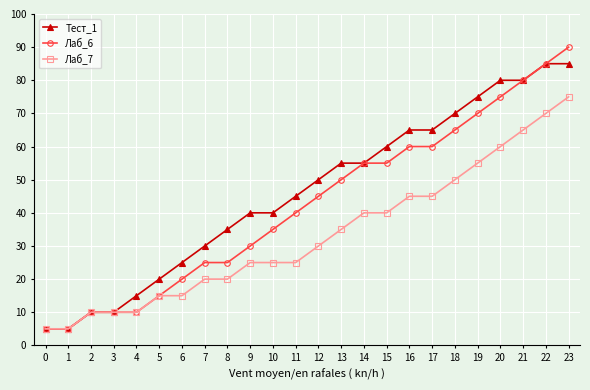

What is the minimum value for Лаб_7?

5